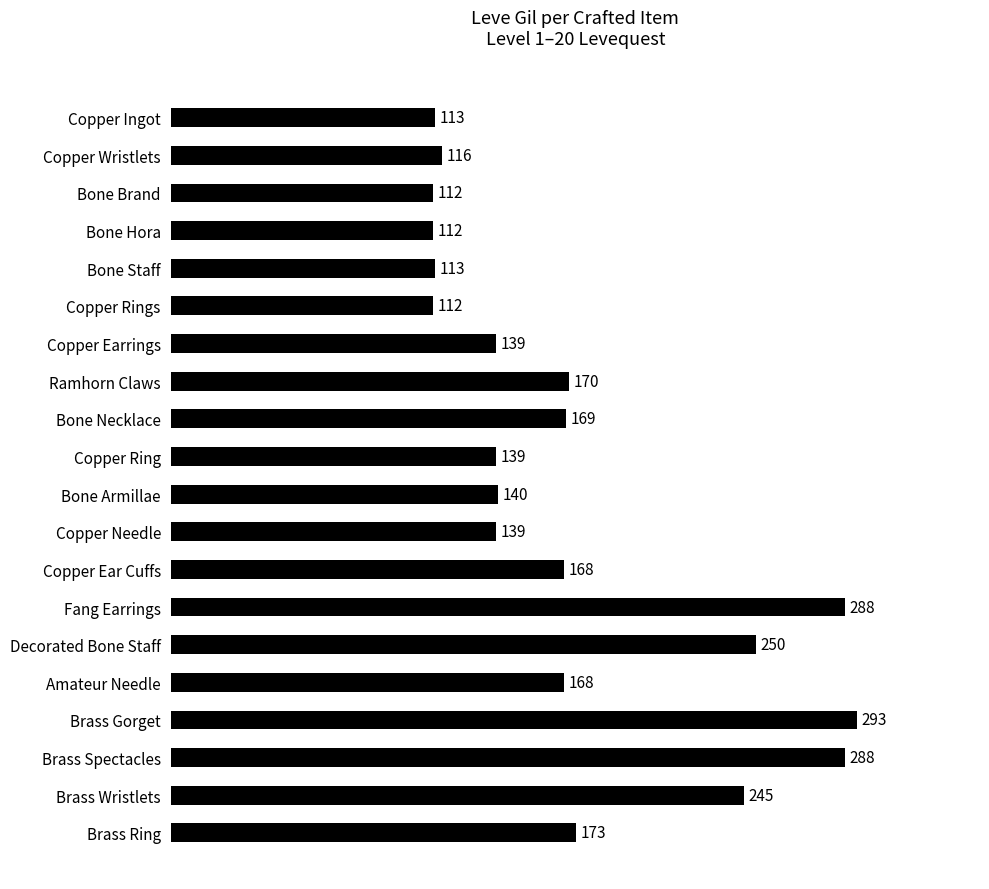

What is the change in value from Copper Wristlets to Copper Earrings?

+23